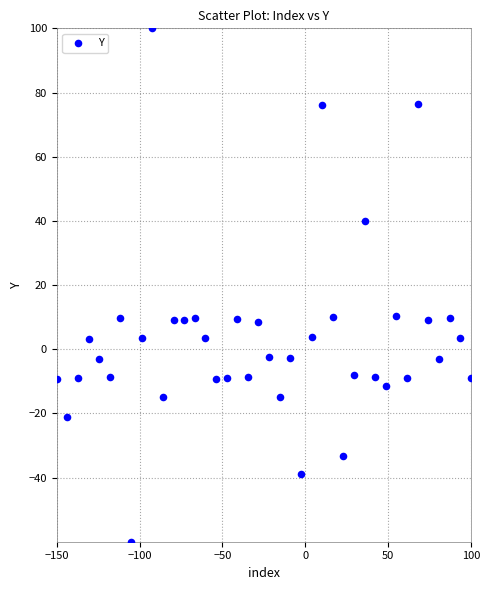

How many data points are displayed?

40